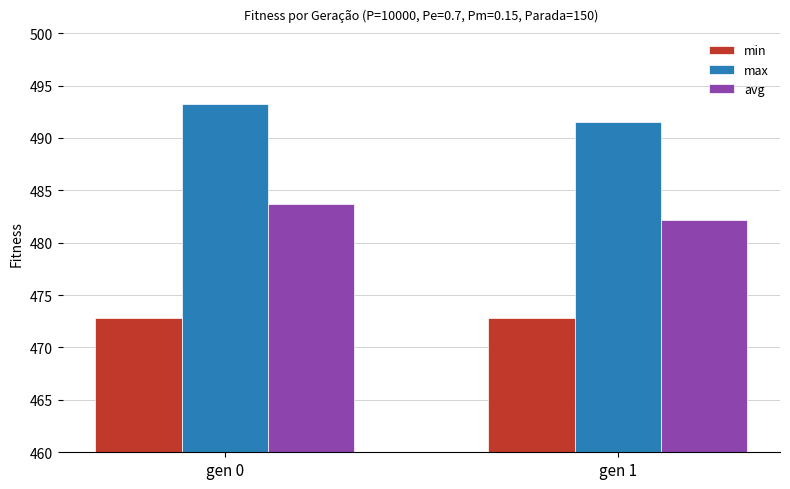

What is the total value across all series at gen 1?

1446.5